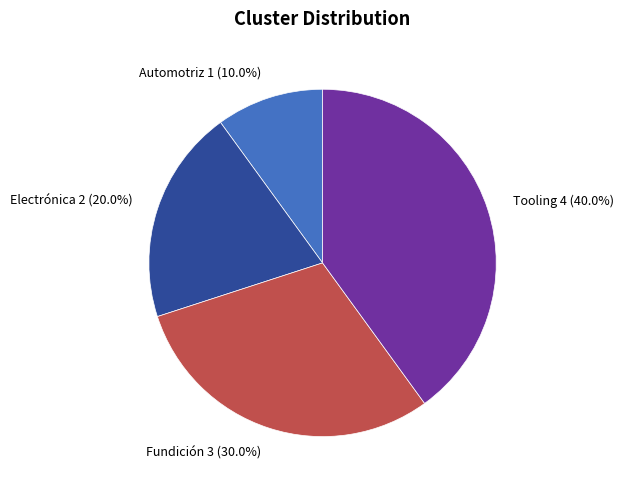

Rank the categories by value from lowest to highest.

Automotriz, Electrónica, Fundición, Tooling